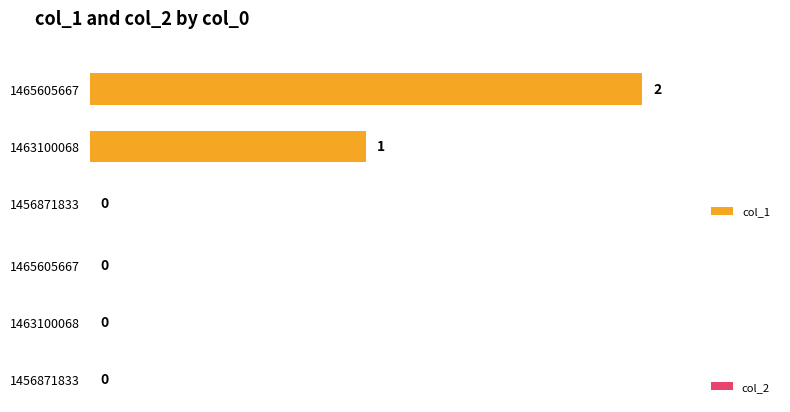

Between 1465605667 and 1463100068, which is larger?

1465605667